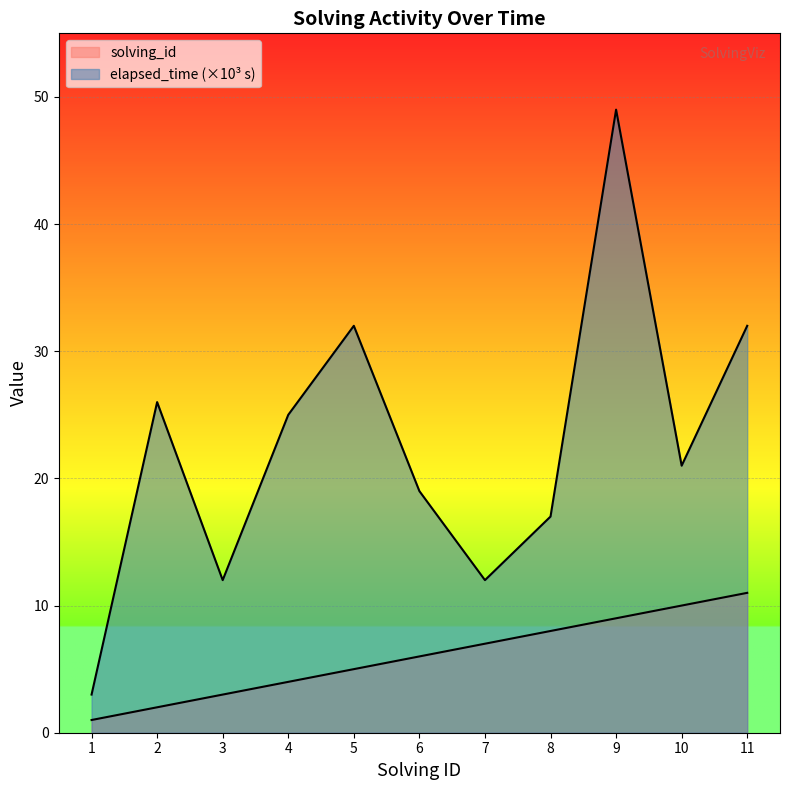

Reading right to left, transcribe all the data shown in this chart.

solving_id: 11=11	10=10	9=9	8=8	7=7	6=6	5=5	4=4	3=3	2=2	1=1
elapsed_time: 11=32	10=21	9=49	8=17	7=12	6=19	5=32	4=25	3=12	2=26	1=3